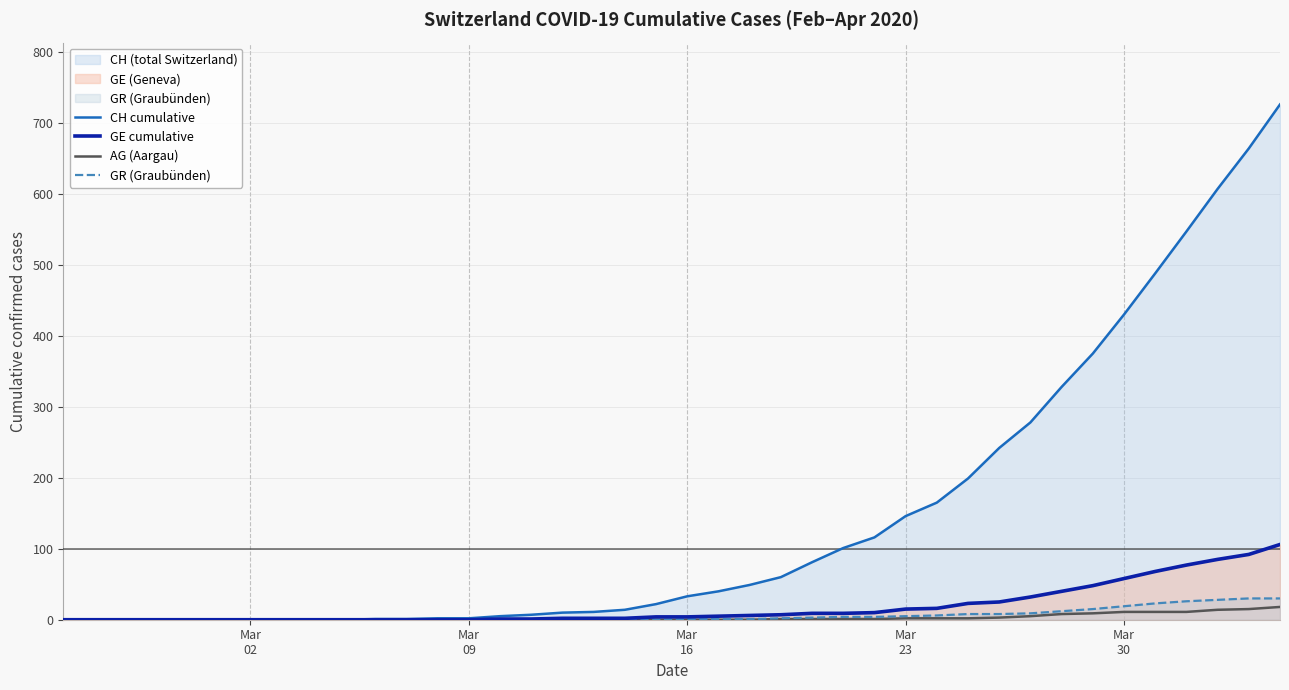

What is the sum of all GE cumulative values?

747